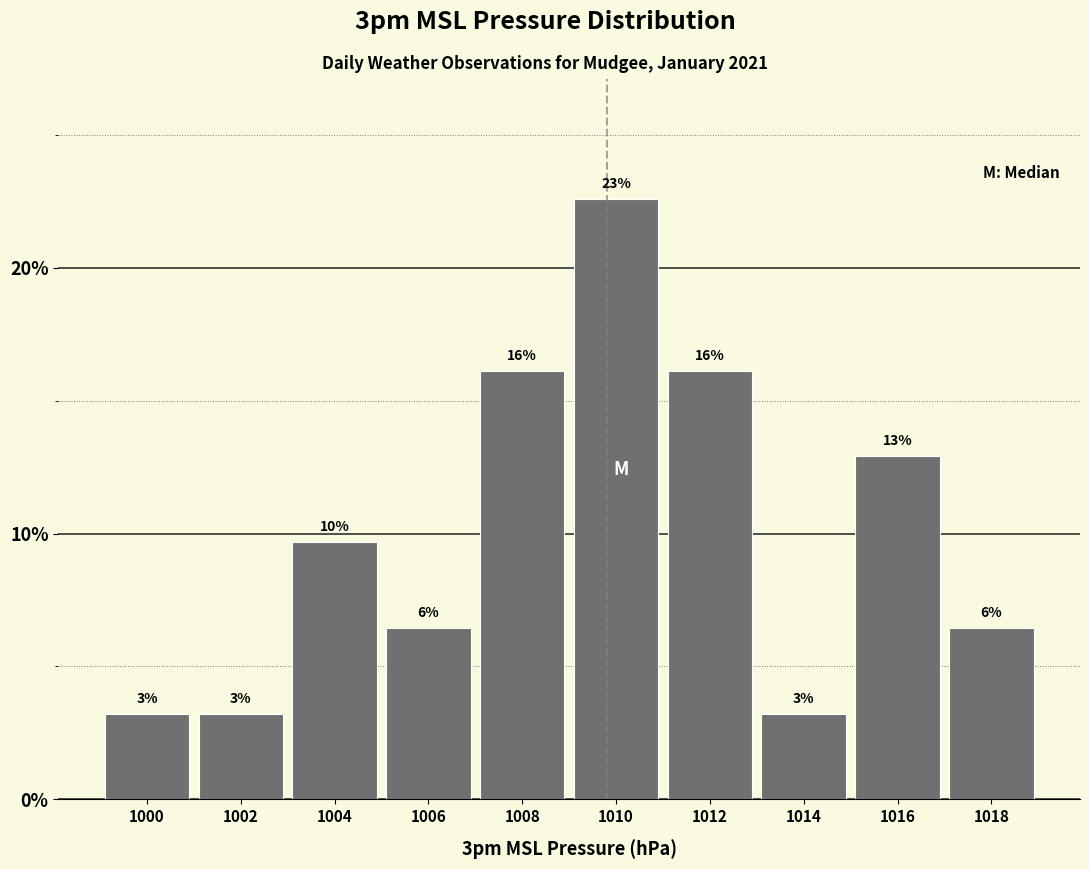

Are the bars horizontal?

No